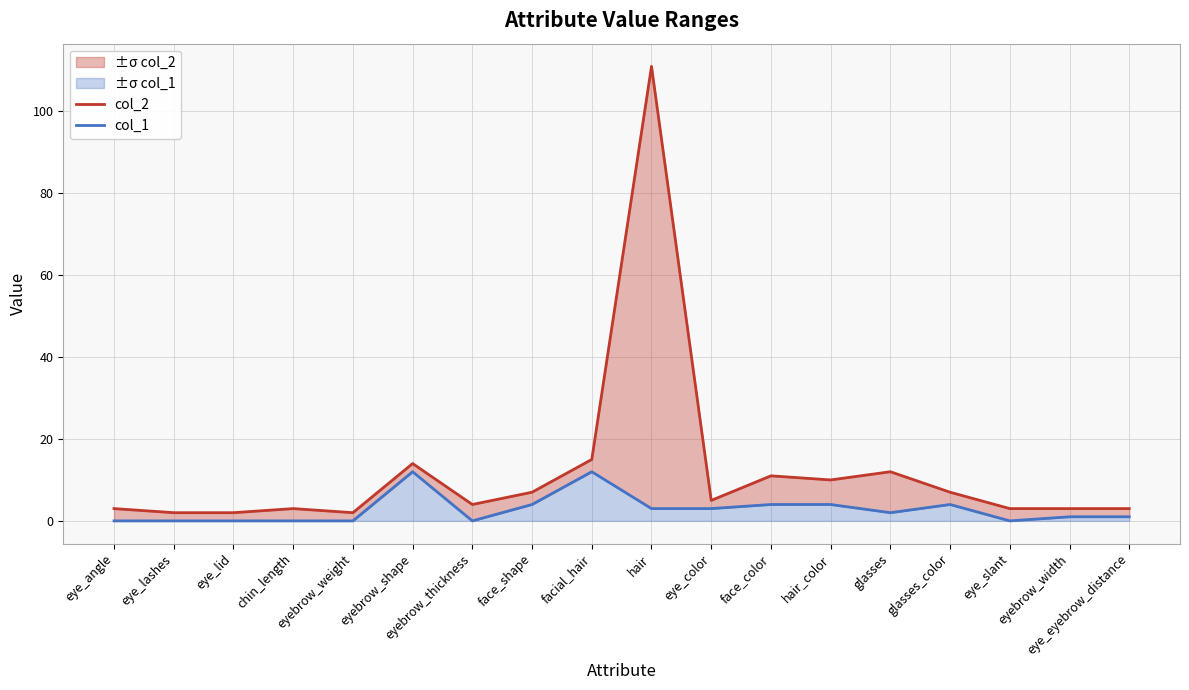

How many series are shown in this chart?

2